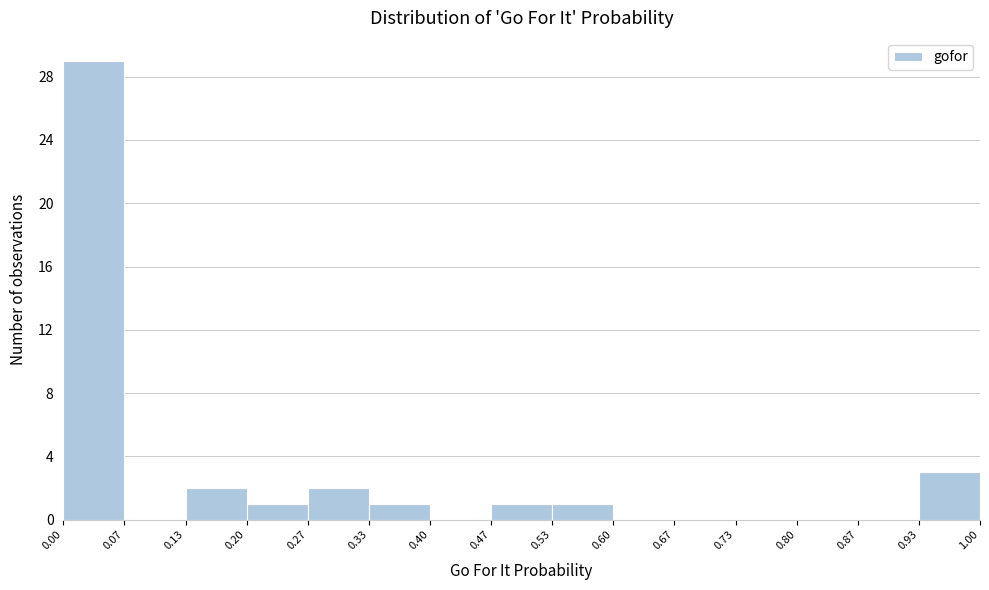

How tall is the bar that spans 0.93 to 1.00 on the x-axis? The values are not printed on the chart, so give them approximately, as read against the axis.

3